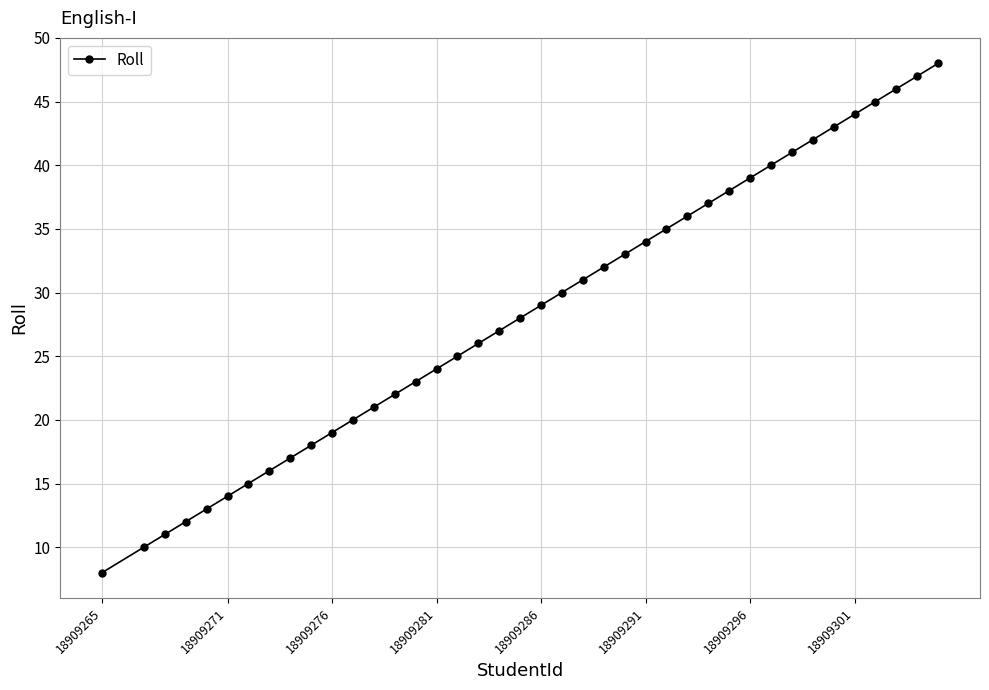

Reading left to right, what are all the values shown in this chart?

8	10	11	12	13	14	15	16	17	18	19	20	21	22	23	24	25	26	27	28	29	30	31	32	33	34	35	36	37	38	39	40	41	42	43	44	45	46	47	48